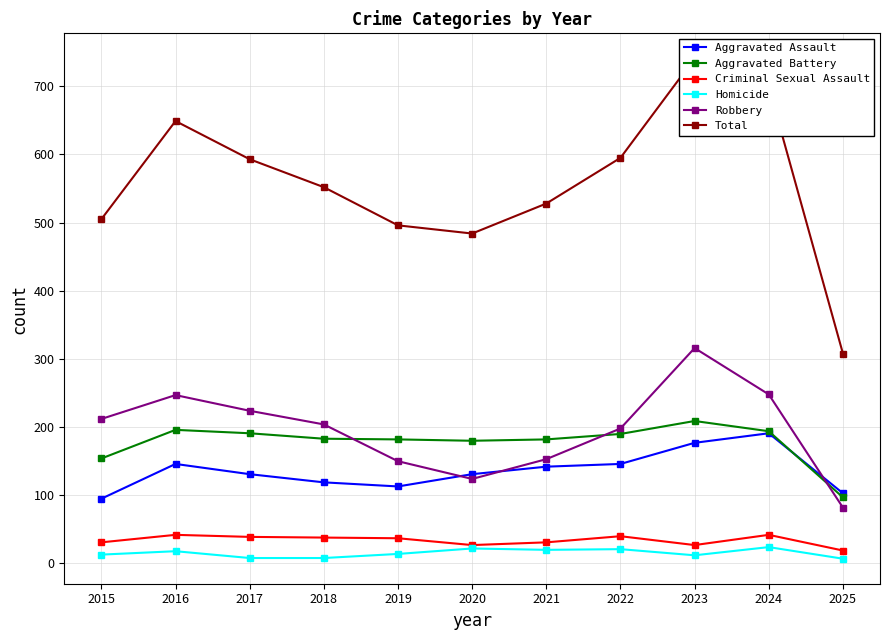

What is the maximum value shown in the chart?

741